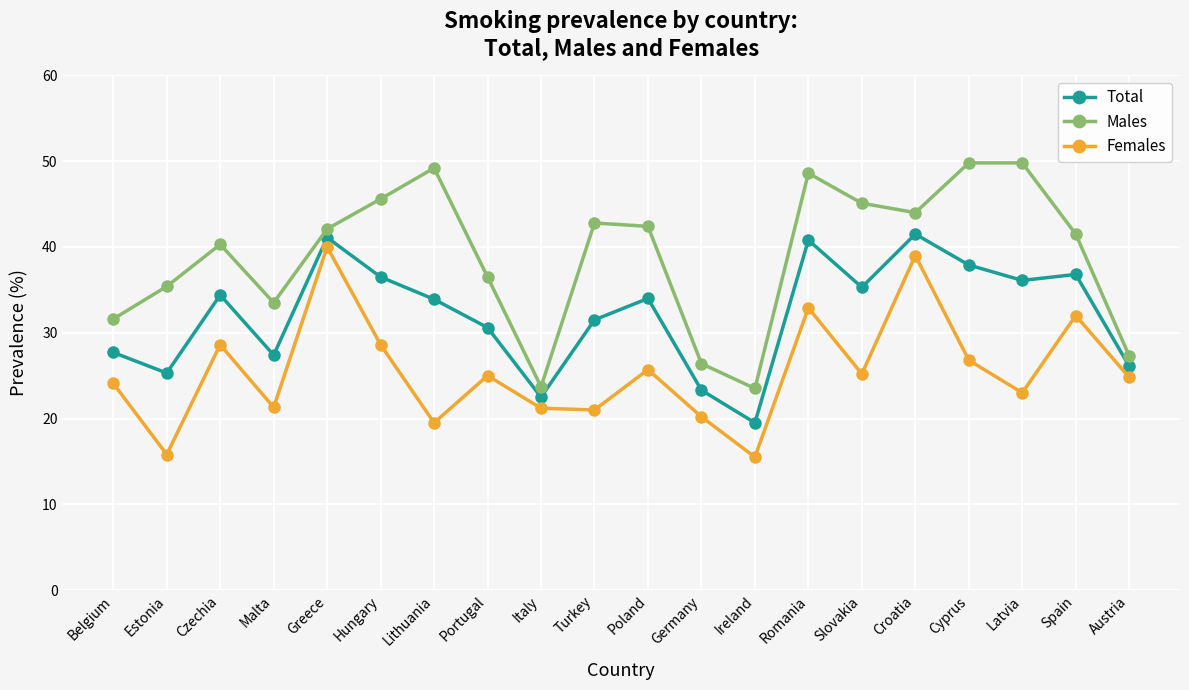

True or false: Total and Females cross at least once.

False